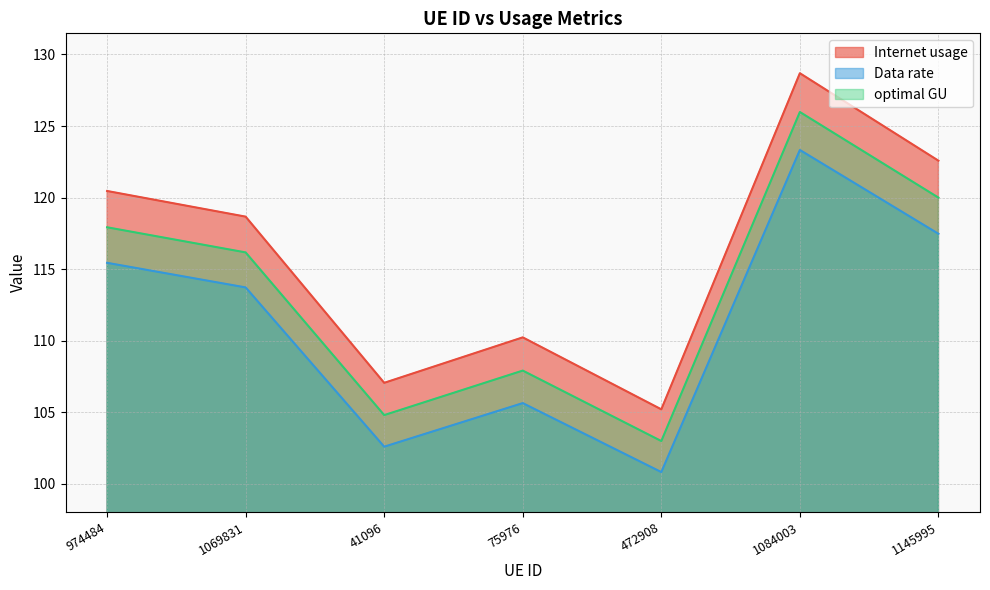

At which category does Internet usage reach its first local valley?

41096